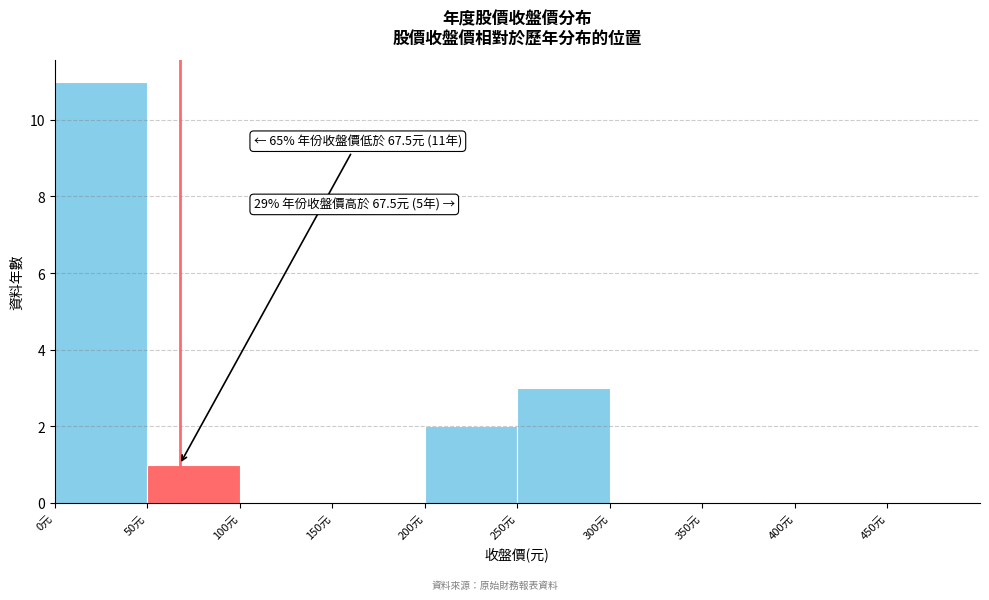

Over which range of the x-axis is the bar tallest?

0 to 50